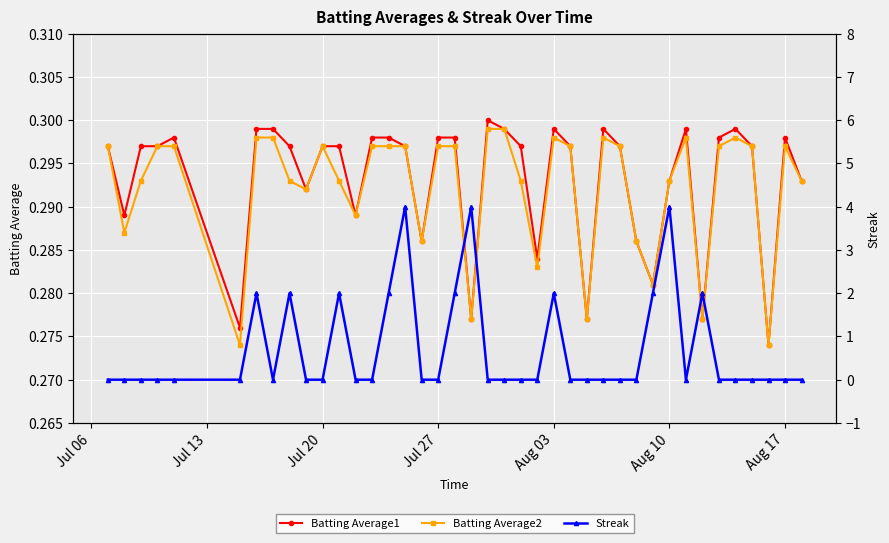

Reading left to right, extract all data points from this chart.

Batting Average1: 0.3	0.3	0.3	0.3	0.3	0.3	0.3	0.3	0.3	0.3	0.3	0.3	0.3	0.3	0.3	0.3	0.3	0.3	0.3	0.3	0.3	0.3	0.3	0.3	0.3	0.3	0.3	0.3	0.3	0.3	0.3	0.3	0.3	0.3	0.3	0.3	0.3	0.3	0.3	0.3
Batting Average2: 0.3	0.3	0.3	0.3	0.3	0.3	0.3	0.3	0.3	0.3	0.3	0.3	0.3	0.3	0.3	0.3	0.3	0.3	0.3	0.3	0.3	0.3	0.3	0.3	0.3	0.3	0.3	0.3	0.3	0.3	0.3	0.3	0.3	0.3	0.3	0.3	0.3	0.3	0.3	0.3
Streak: 0.0	0.0	0.0	0.0	0.0	0.0	2.0	0.0	2.0	0.0	0.0	2.0	0.0	0.0	2.0	4.0	0.0	0.0	2.0	4.0	0.0	0.0	0.0	0.0	2.0	0.0	0.0	0.0	0.0	0.0	2.0	4.0	0.0	2.0	0.0	0.0	0.0	0.0	0.0	0.0